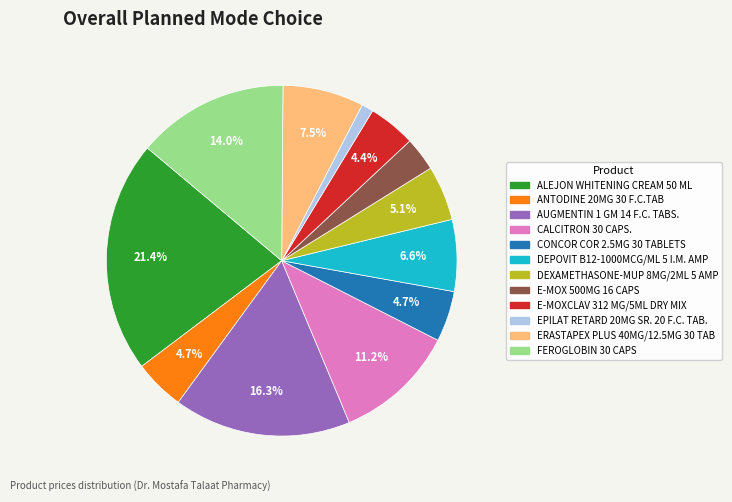

Does any single category account for the majority?

No